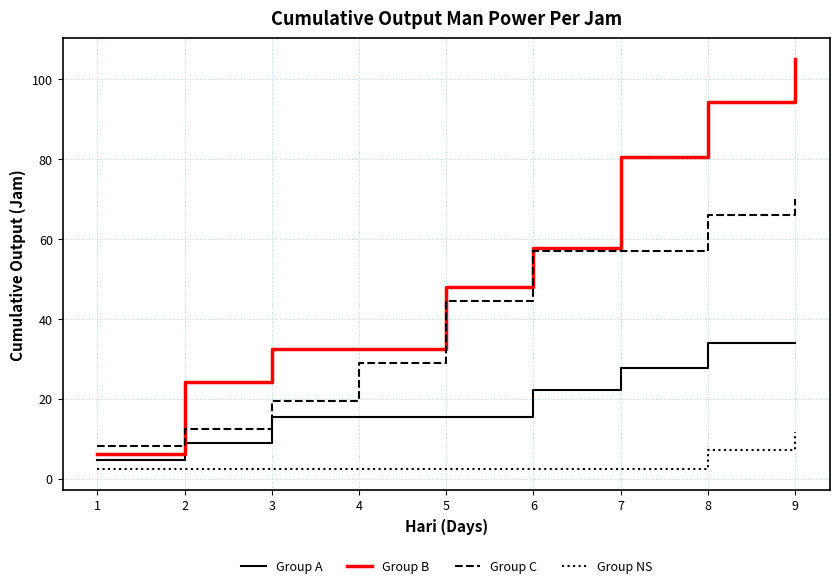

Does the chart display data point markers on the line(s)?

No